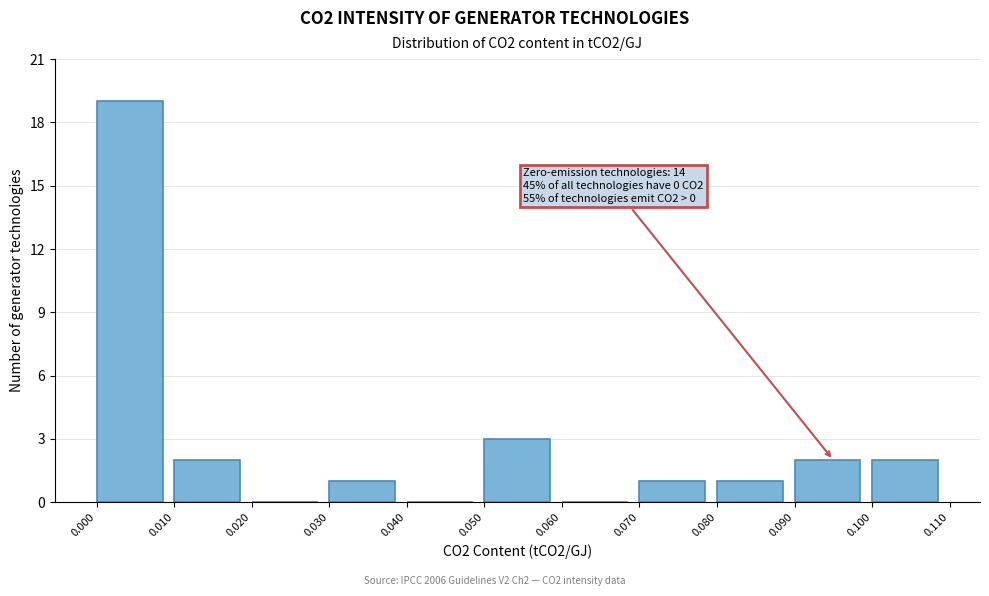

Over which range of the x-axis is the bar tallest?

0.000 to 0.010